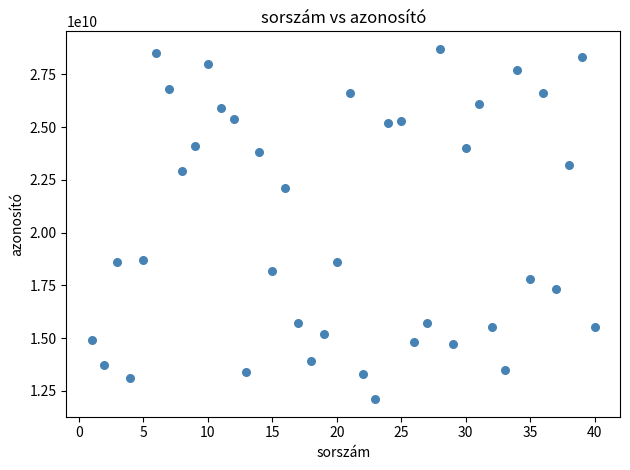

What is the range of Y values (max minus min)?

16600948064